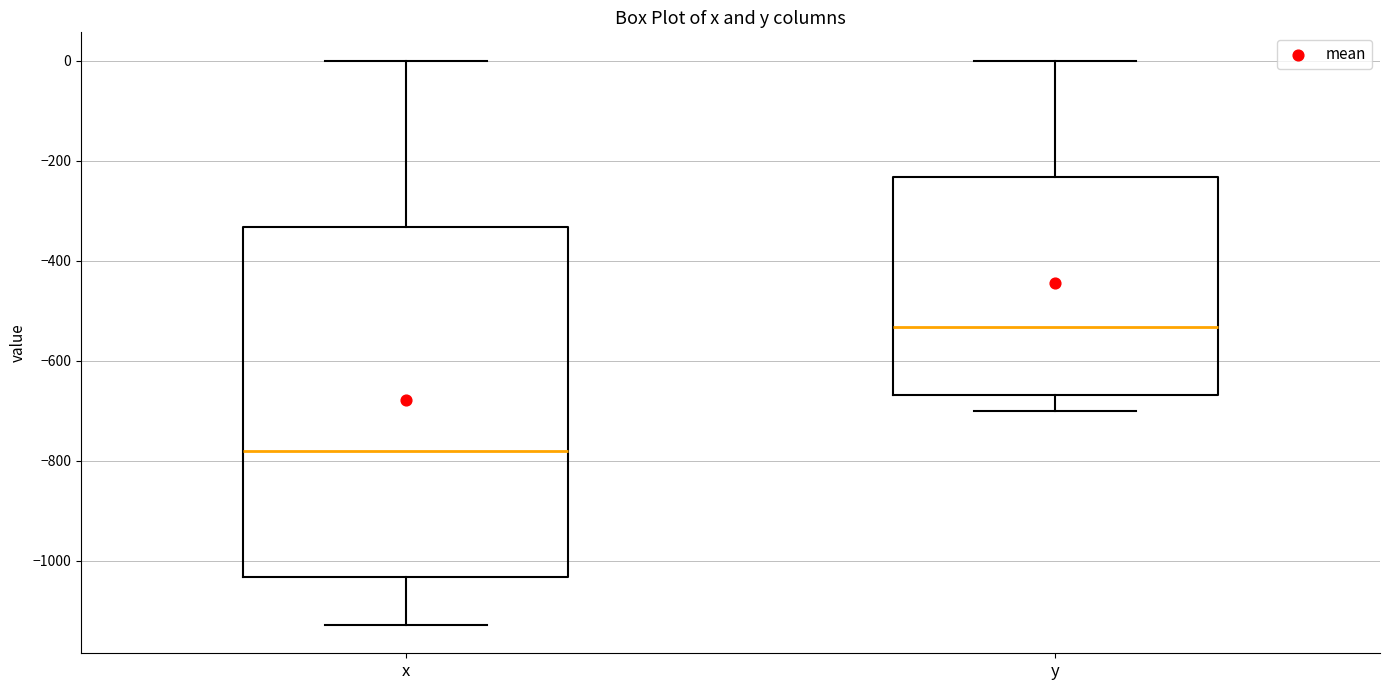

Reading left to right, read every box against the y-axis: the position of its median line, the range the box covers, and the ends of its whiskers. The values are not printed on the chart, so give them approximately, as read against the axis.

x: median -780, box -1040 to -340, whiskers -1120 to 0
y: median -540, box -660 to -240, whiskers -700 to 0